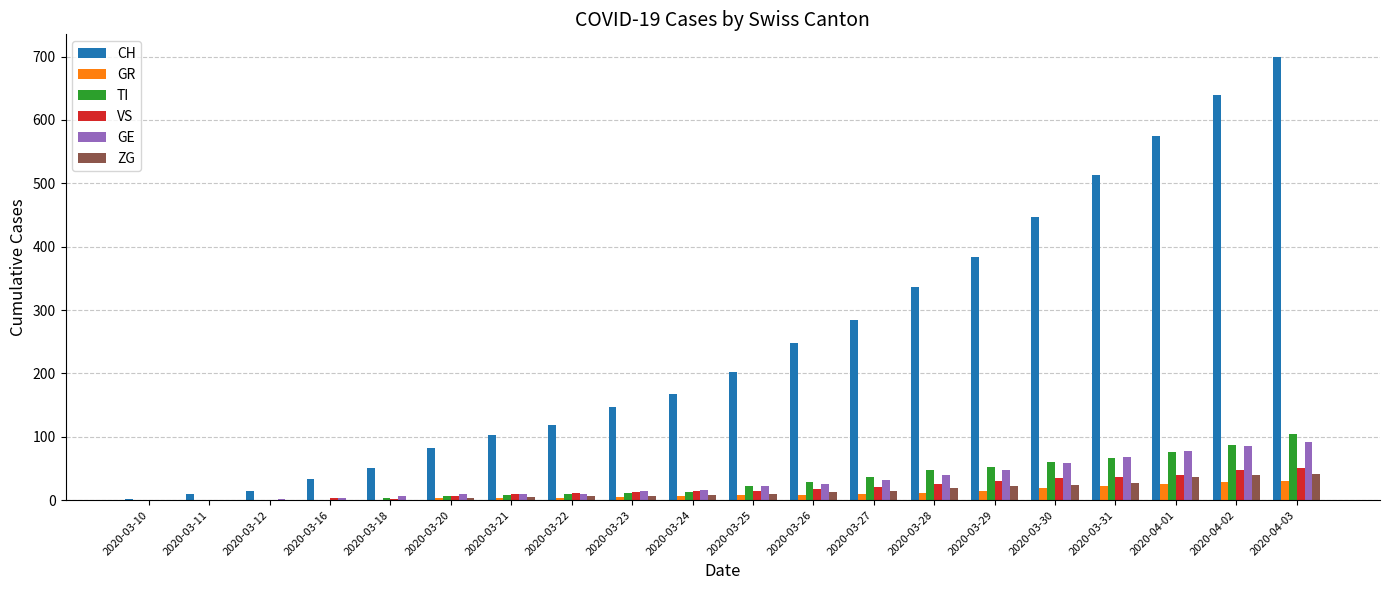

At which category is the sum across all series the highest?

2020-04-03